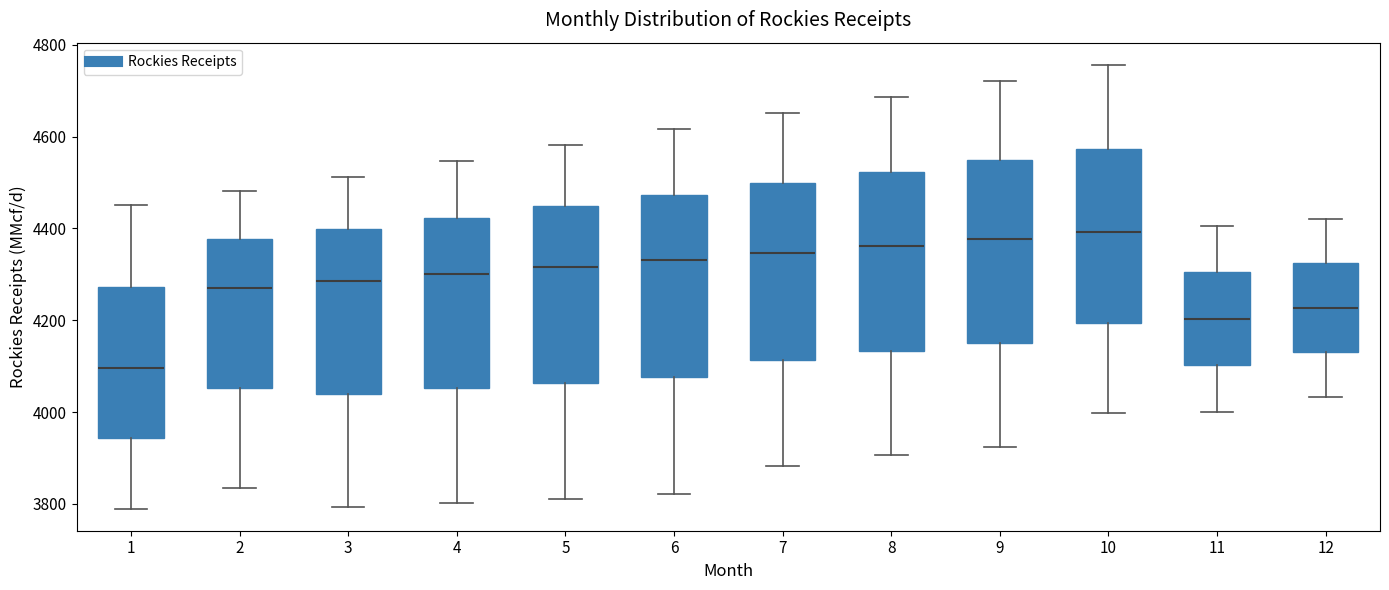

Reading left to right, transcribe this box plot: for each box, give where its median line is, the range the box spans, and where its two whiskers end, as read against the y-axis. The values are not printed on the chart, so give them approximately, as read against the axis.

1: median 4100, box 3940 to 4280, whiskers 3780 to 4460
2: median 4280, box 4060 to 4380, whiskers 3840 to 4480
3: median 4280, box 4040 to 4400, whiskers 3800 to 4520
4: median 4300, box 4060 to 4420, whiskers 3800 to 4540
5: median 4320, box 4060 to 4440, whiskers 3820 to 4580
6: median 4340, box 4080 to 4480, whiskers 3820 to 4620
7: median 4340, box 4120 to 4500, whiskers 3880 to 4660
8: median 4360, box 4140 to 4520, whiskers 3900 to 4680
9: median 4380, box 4140 to 4540, whiskers 3920 to 4720
10: median 4400, box 4200 to 4580, whiskers 4000 to 4760
11: median 4200, box 4100 to 4300, whiskers 4000 to 4400
12: median 4220, box 4120 to 4320, whiskers 4040 to 4420